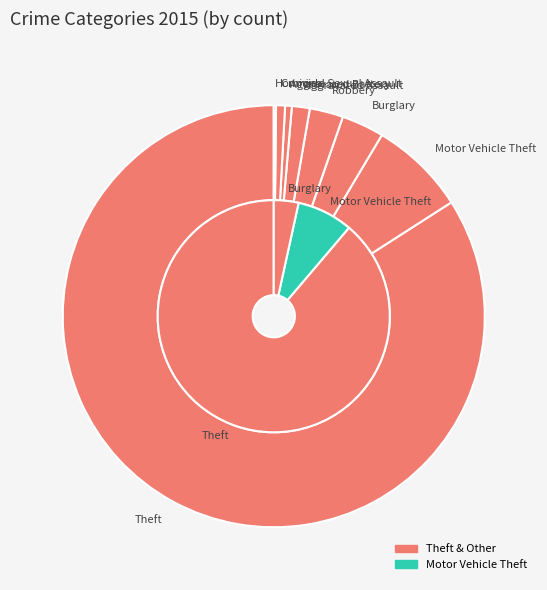

Rank the categories by value from lowest to highest.

Homicide, Aggravated Battery, Criminal Sexual Assault, Aggravated Assault, Robbery, Burglary, Motor Vehicle Theft, Theft